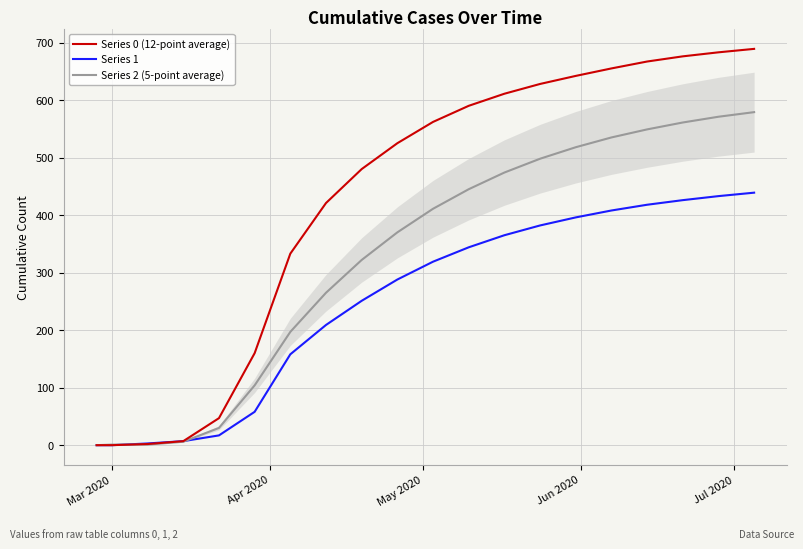

At how many categories does at least one series exceed 636?

6